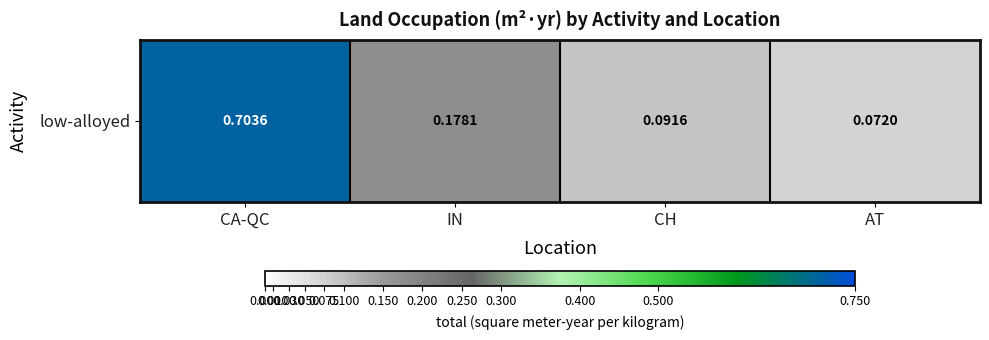

Is it true that the value at IN is 0.2?

True